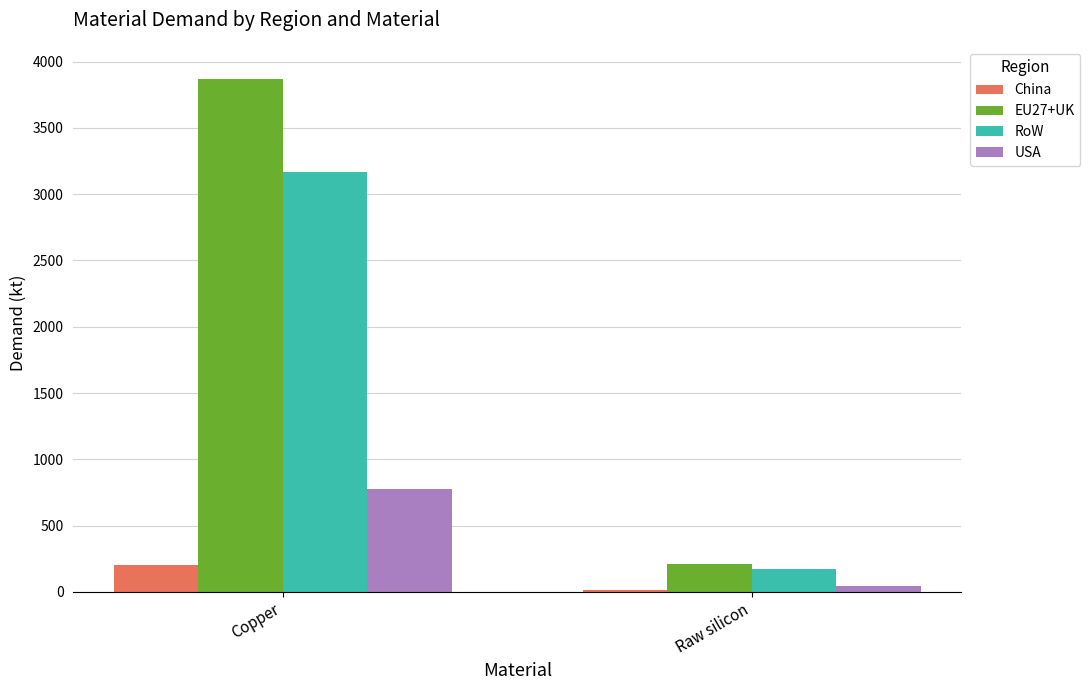

What is the maximum value for RoW?

3167.8